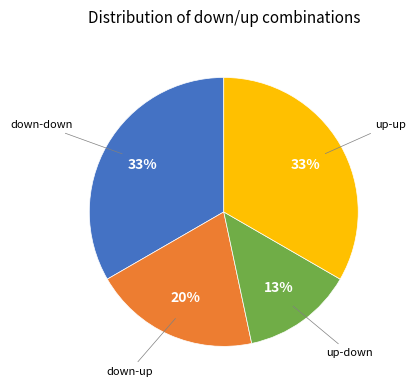

To the nearest percent, what is the difference between the largest and smallest slice percentages?

20%